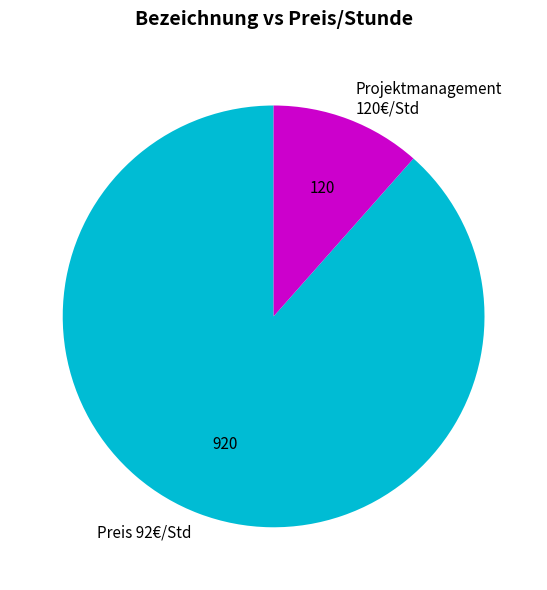

Count the number of slices in the pie.

2